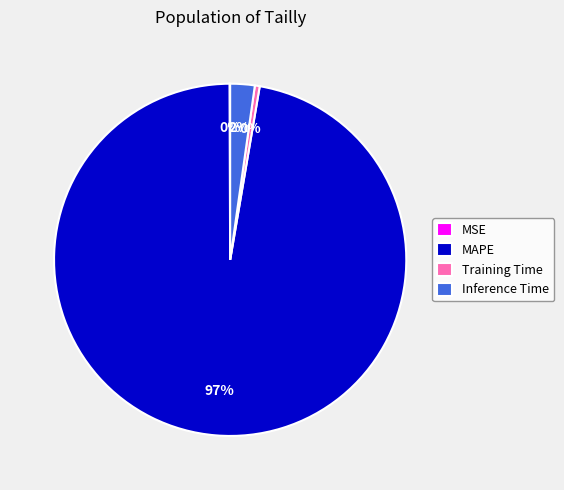

Which slice is the largest?

MAPE